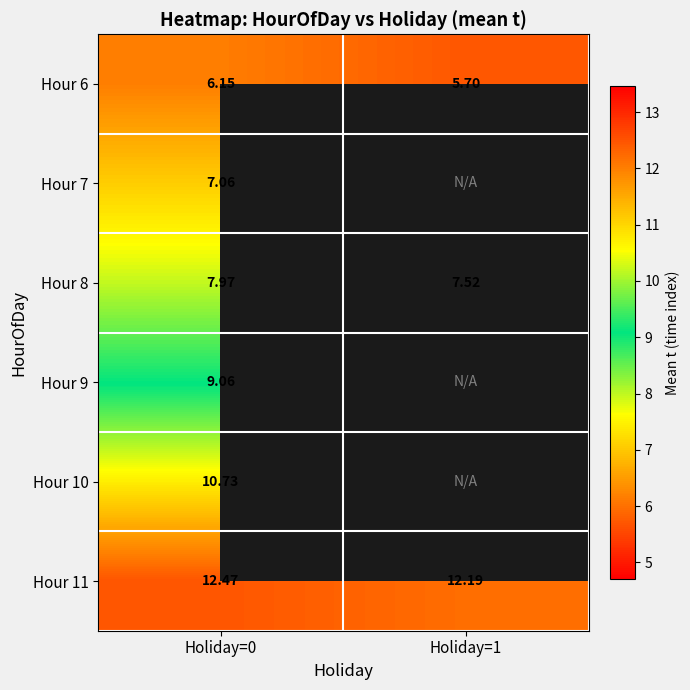

Where is Hour 10 nearest to the value 10?

Holiday=0